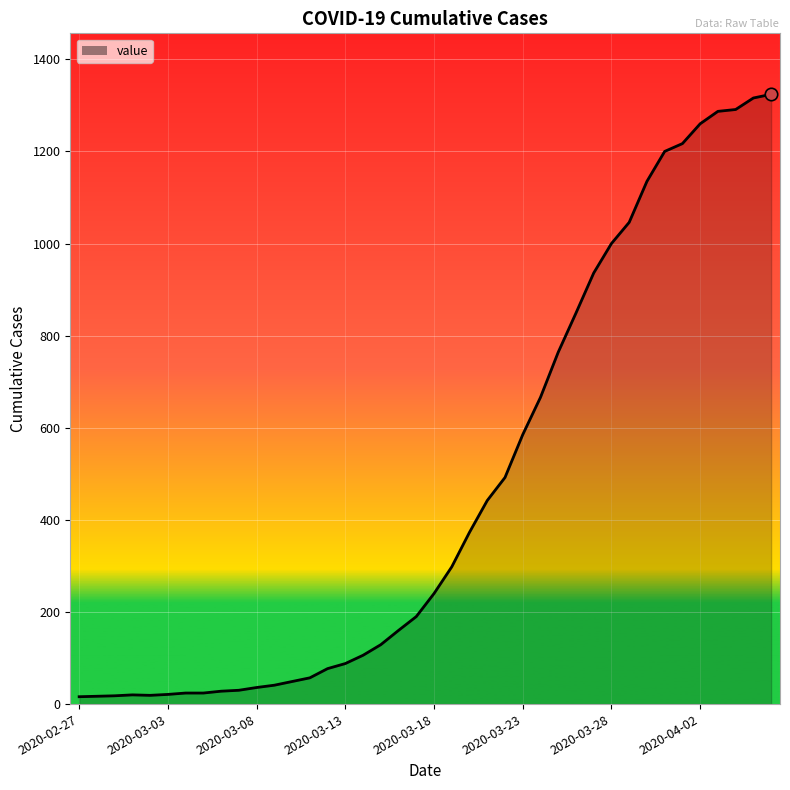

What is the maximum value shown in the chart?

1324